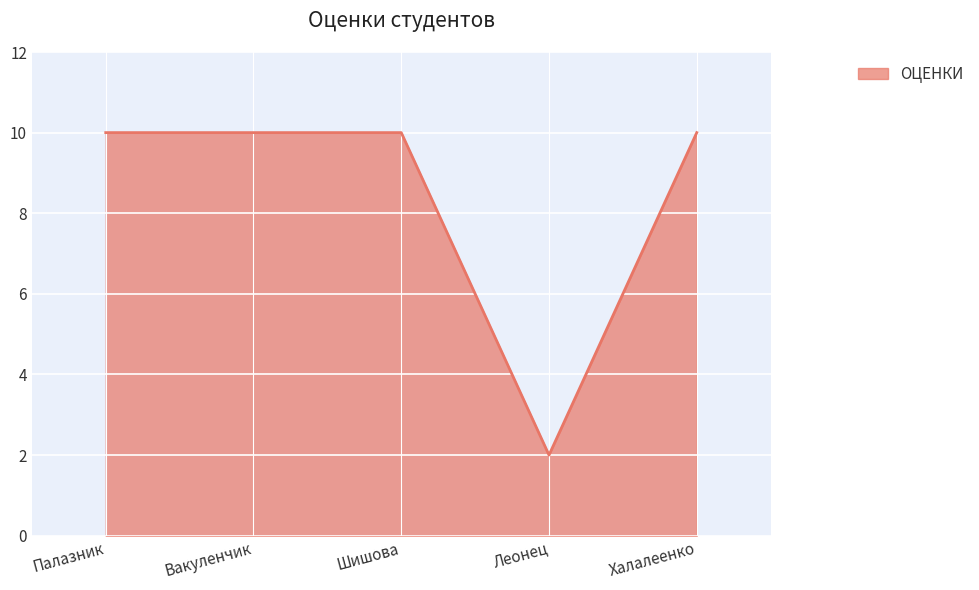

At which category does the chart reach its minimum across all series?

Леонец